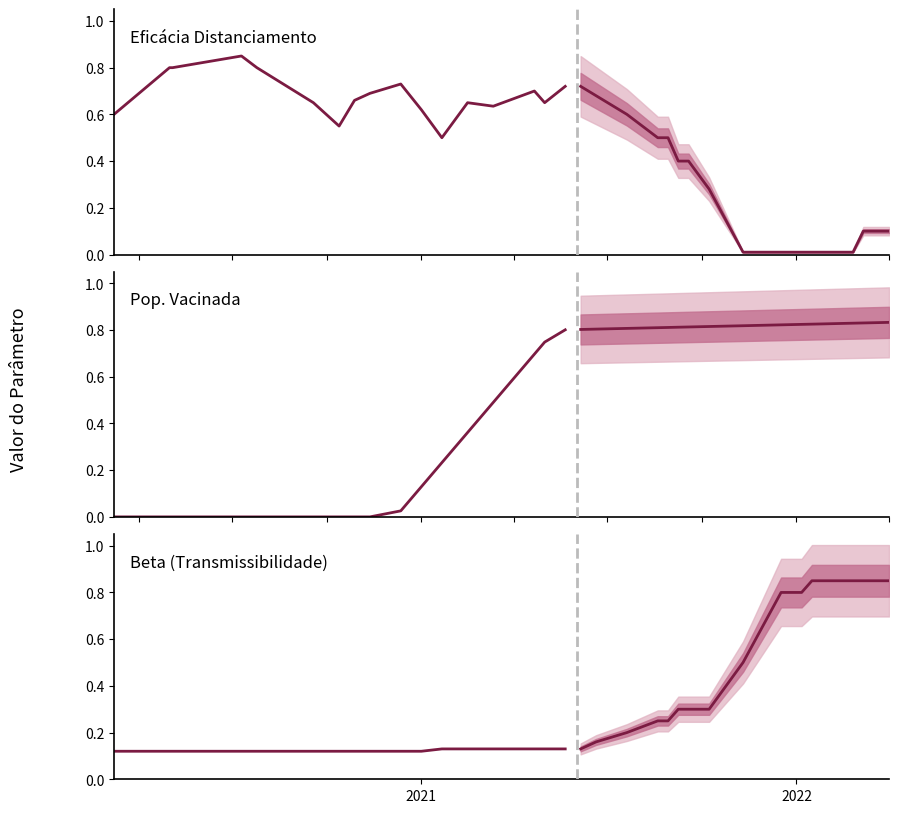

Which series has the largest total across all categories?

Eficácia Distanciamento